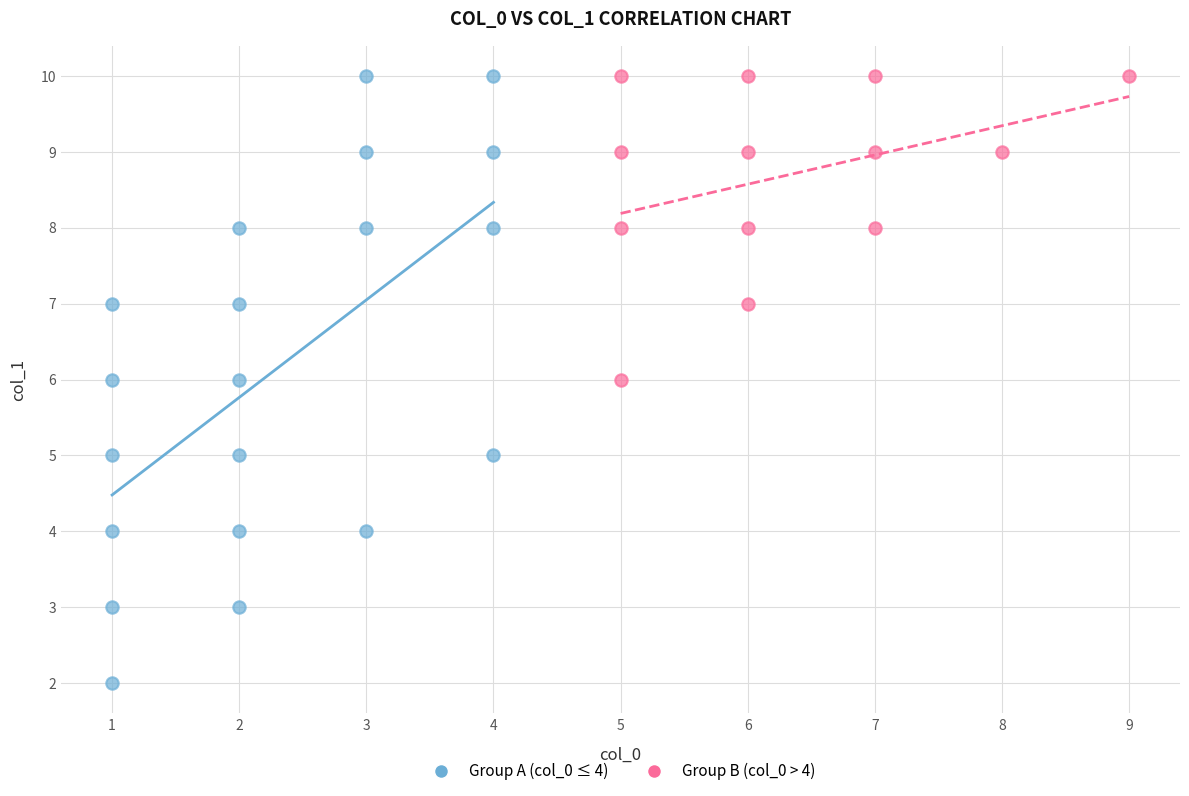

Which series contains the lowest Y value?

Group A (col_0 ≤ 4)